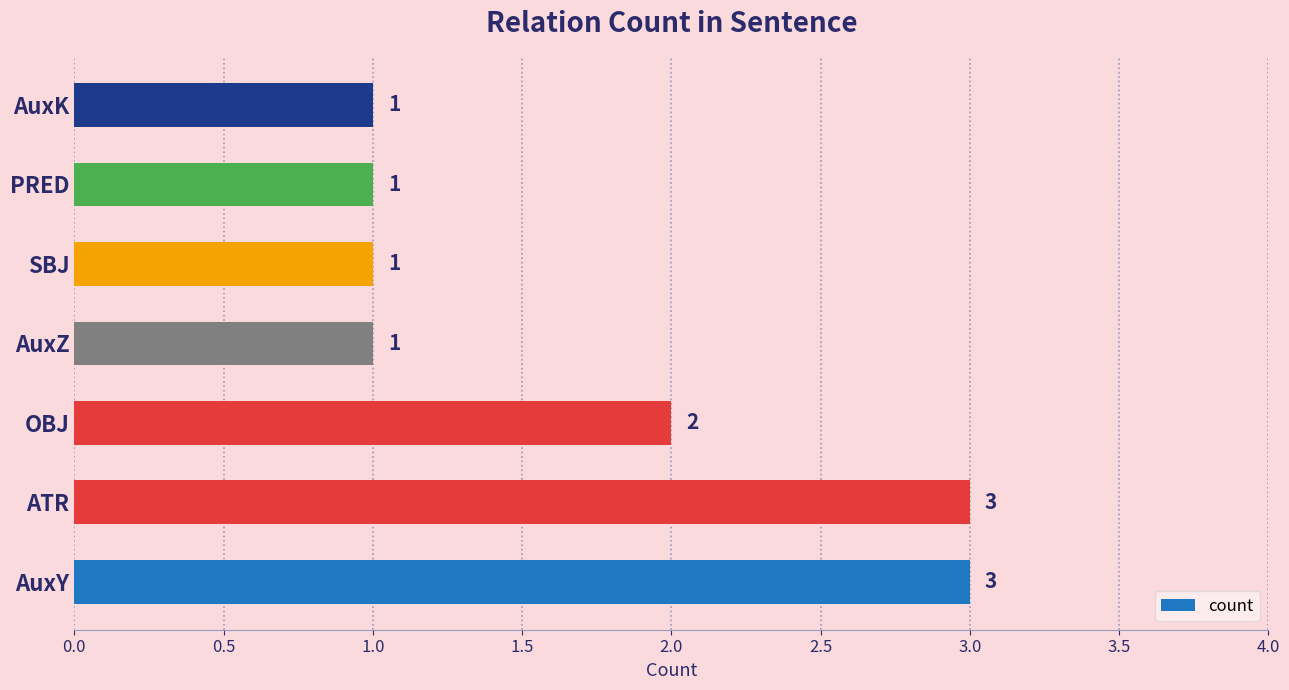

The chart shows a value of 2 at SBJ. True or false?

False